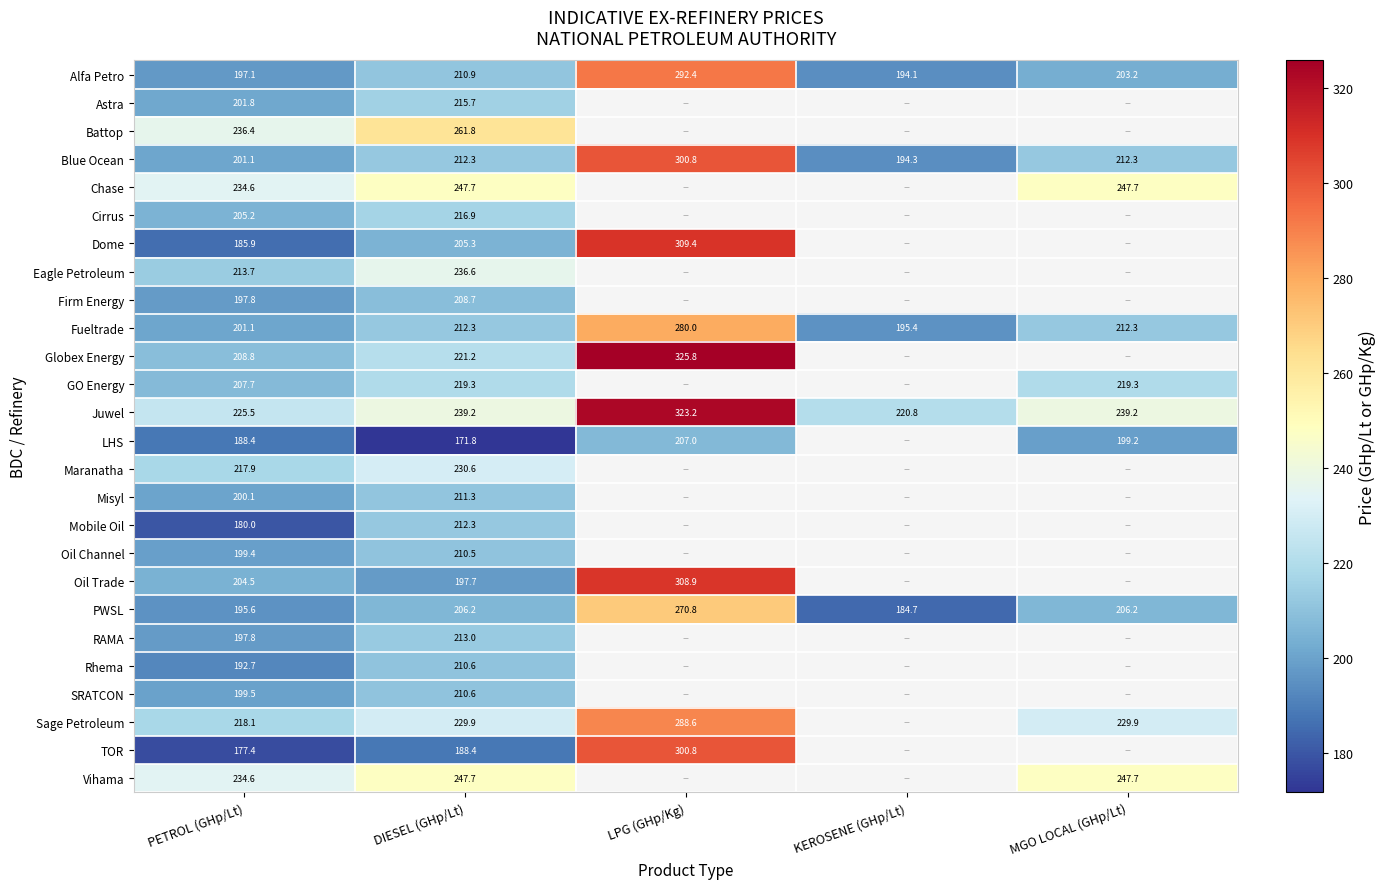

True or false: Blue Ocean has a value of 194.3 at KEROSENE (GHp/Lt).

True